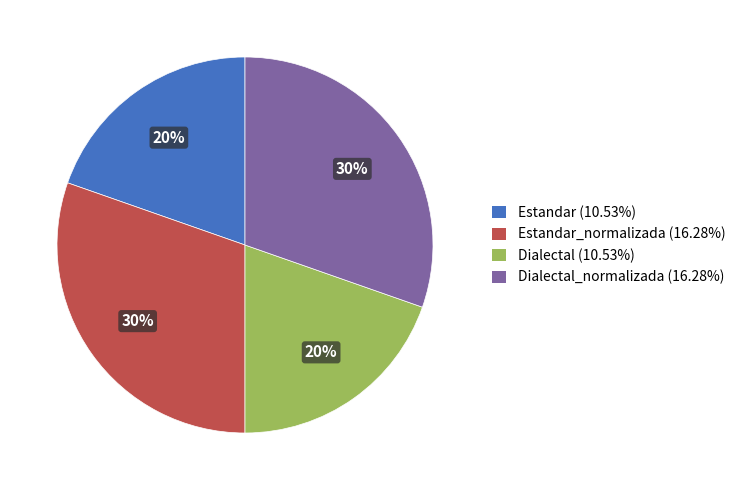

What percentage is the Estandar_normalizada (16.28%) slice, to the nearest percent?

30%